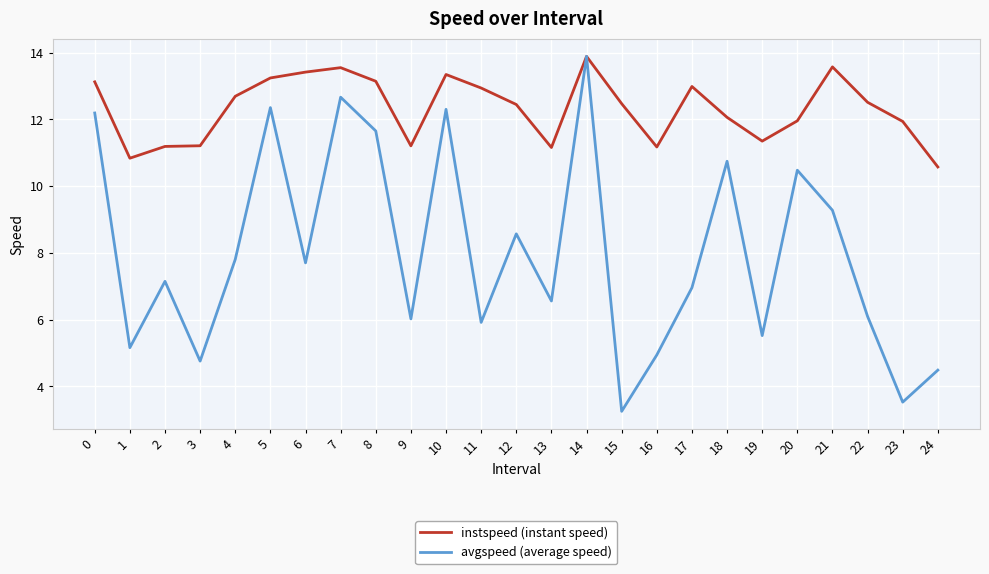

List the series in order of their overall mean, highest first.

instspeed (instant speed), avgspeed (average speed)